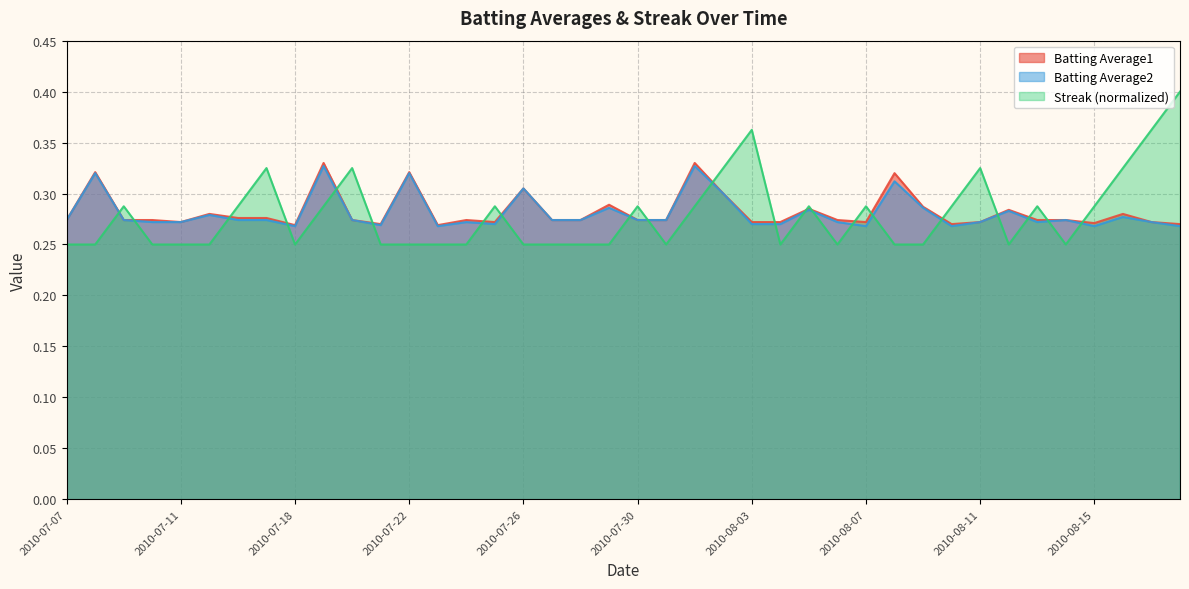

In Batting Average1, how many points are higher than both neighbors (excluding endpoints)?

12